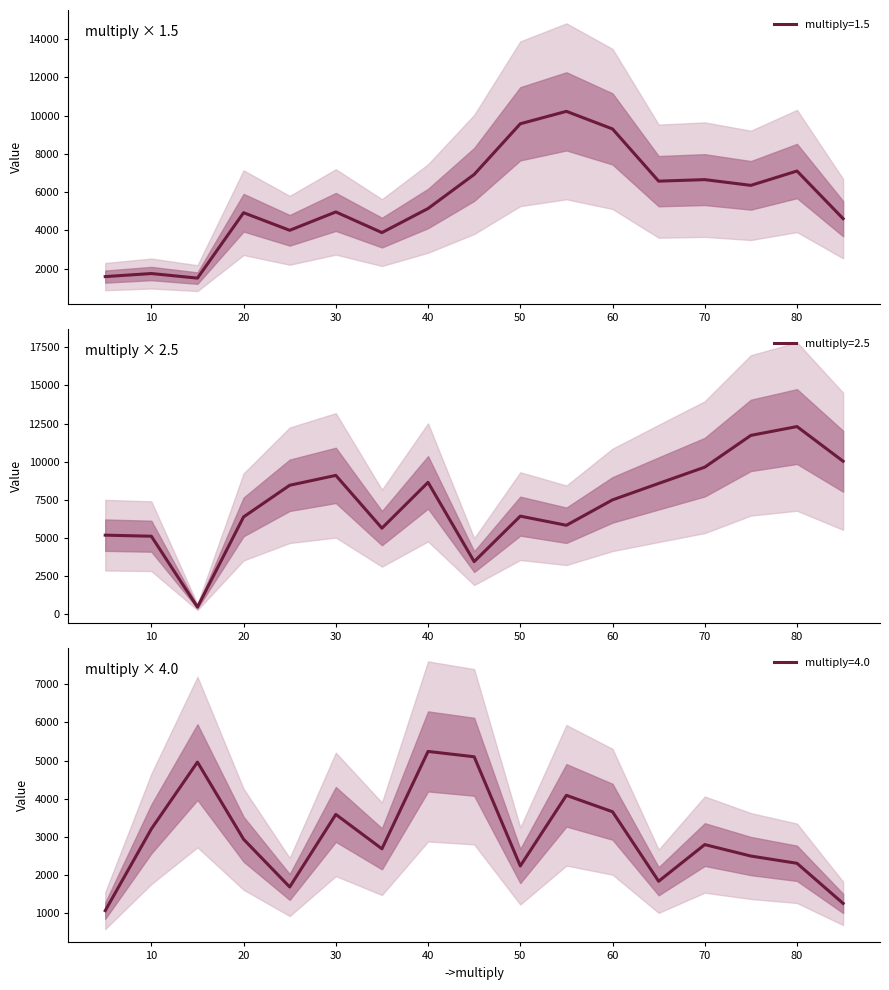

How many values in the 4.0 series exceed 2800?

8